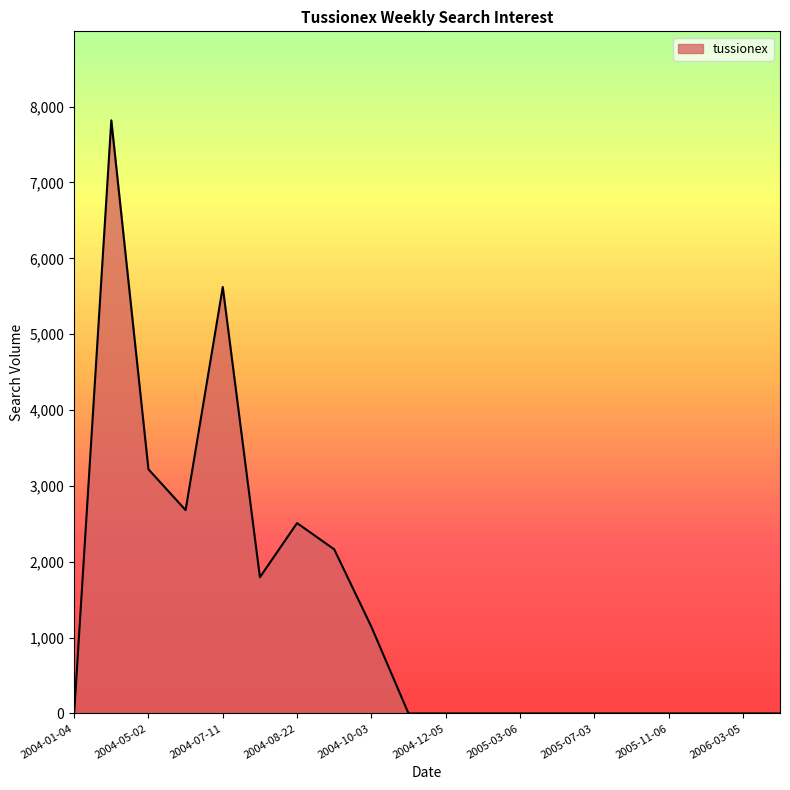

What is the difference between the maximum and minimum values?

7819.4